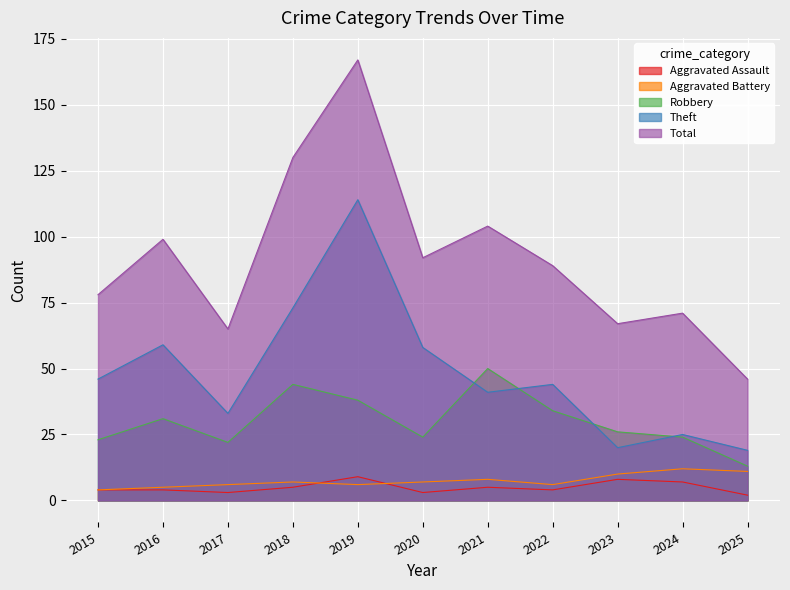

Is it true that Total equals 71 at 2024?

True